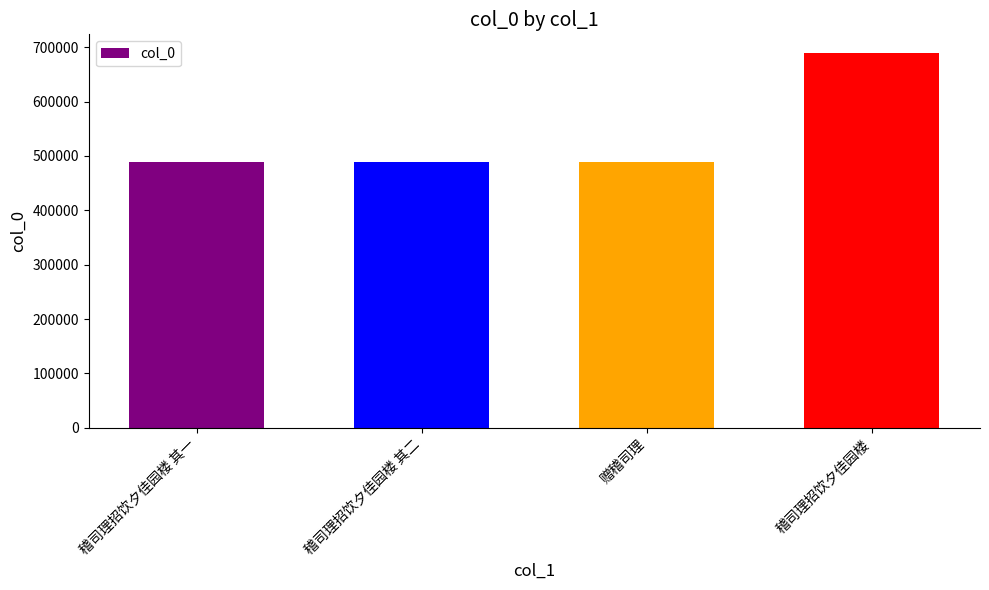

How many data points are less than 488790?

2